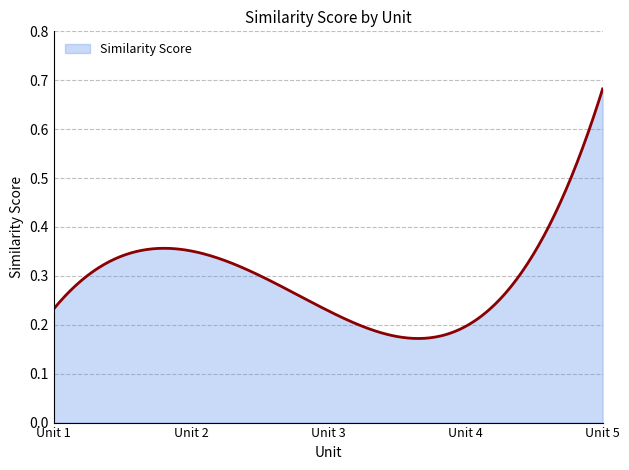

How many lines are shown in the chart?

1